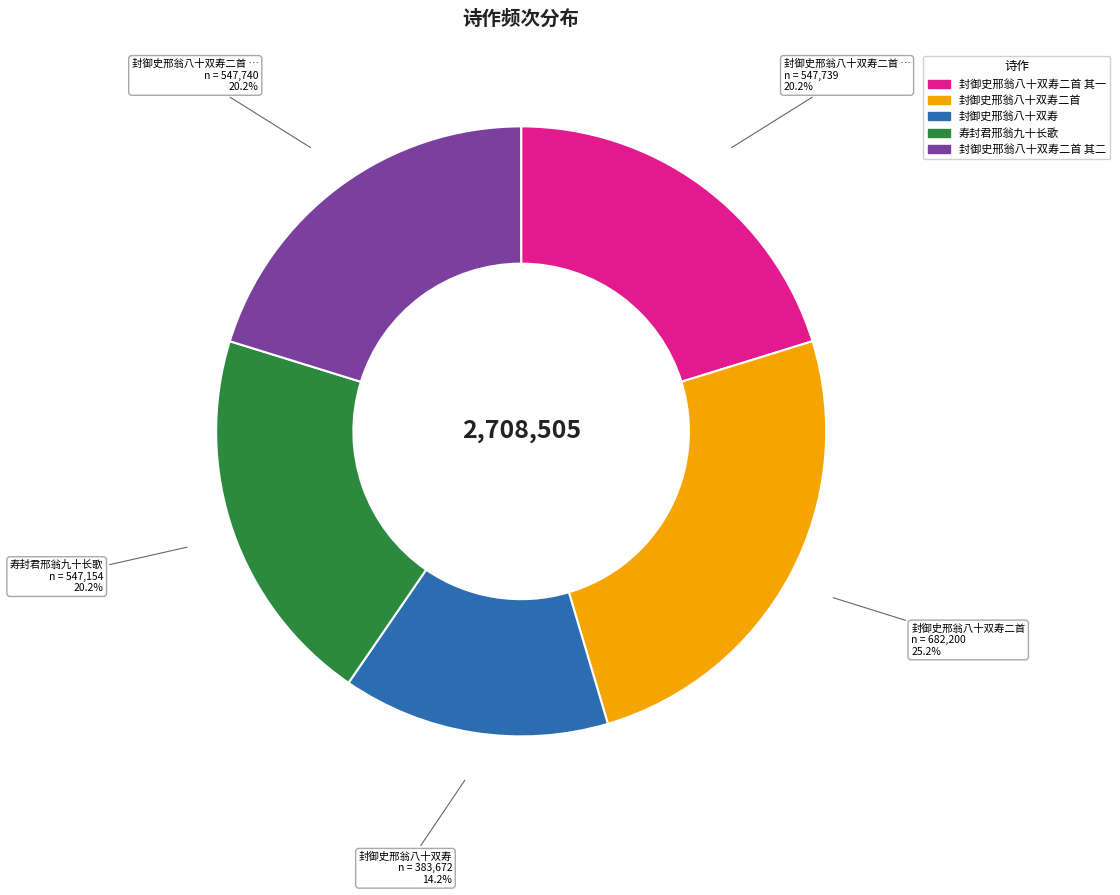

Does any single category account for the majority?

No